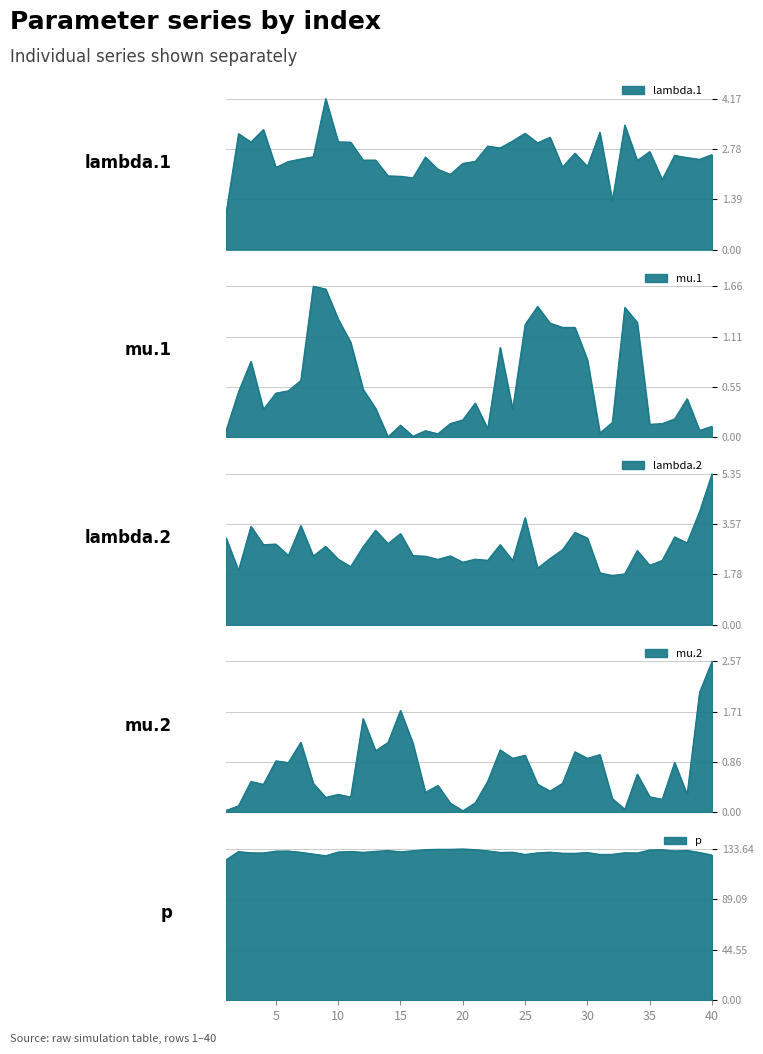

Reading left to right, transcribe all the data shown in this chart.

lambda.1: 1=1.0	2=3.2	3=3.0	4=3.3	5=2.3	6=2.4	7=2.5	8=2.6	9=4.2	10=3.0	11=3.0	12=2.5	13=2.5	14=2.0	15=2.0	16=2.0	17=2.6	18=2.2	19=2.1	20=2.4	21=2.4	22=2.9	23=2.8	24=3.0	25=3.2	26=2.9	27=3.1	28=2.3	29=2.7	30=2.3	31=3.2	32=1.4	33=3.4	34=2.5	35=2.7	36=1.9	37=2.6	38=2.5	39=2.5	40=2.6
mu.1: 1=0.1	2=0.5	3=0.8	4=0.3	5=0.5	6=0.5	7=0.6	8=1.7	9=1.6	10=1.3	11=1.0	12=0.5	13=0.3	14=0.0	15=0.1	16=0.0	17=0.1	18=0.0	19=0.2	20=0.2	21=0.4	22=0.1	23=1.0	24=0.3	25=1.2	26=1.4	27=1.3	28=1.2	29=1.2	30=0.9	31=0.0	32=0.2	33=1.4	34=1.3	35=0.1	36=0.1	37=0.2	38=0.4	39=0.1	40=0.1
lambda.2: 1=3.1	2=1.9	3=3.5	4=2.8	5=2.9	6=2.5	7=3.5	8=2.4	9=2.8	10=2.3	11=2.1	12=2.8	13=3.4	14=2.9	15=3.2	16=2.5	17=2.4	18=2.3	19=2.4	20=2.2	21=2.3	22=2.3	23=2.8	24=2.3	25=3.8	26=2.0	27=2.4	28=2.7	29=3.3	30=3.1	31=1.8	32=1.7	33=1.8	34=2.6	35=2.1	36=2.3	37=3.1	38=2.9	39=4.0	40=5.4
mu.2: 1=0.0	2=0.1	3=0.5	4=0.5	5=0.9	6=0.8	7=1.2	8=0.5	9=0.3	10=0.3	11=0.3	12=1.6	13=1.0	14=1.2	15=1.7	16=1.2	17=0.3	18=0.5	19=0.2	20=0.0	21=0.2	22=0.5	23=1.1	24=0.9	25=1.0	26=0.5	27=0.4	28=0.5	29=1.0	30=0.9	31=1.0	32=0.2	33=0.1	34=0.7	35=0.3	36=0.2	37=0.8	38=0.3	39=2.0	40=2.6
p: 1=124.0	2=131.3	3=130.3	4=130.1	5=131.7	6=131.8	7=130.7	8=129.1	9=127.7	10=131.0	11=131.4	12=130.7	13=131.6	14=132.3	15=131.2	16=132.1	17=133.1	18=133.3	19=133.4	20=133.6	21=133.1	22=132.0	23=130.5	24=130.8	25=128.8	26=130.2	27=130.9	28=129.9	29=129.8	30=130.5	31=128.8	32=128.9	33=130.3	34=130.1	35=132.8	36=133.0	37=131.9	38=132.4	39=130.5	40=128.2